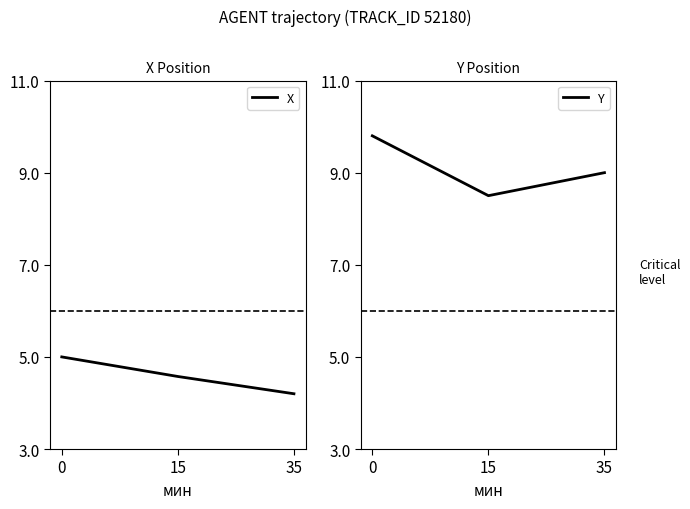

What is the difference between the highest and lowest values at 0?

4.8